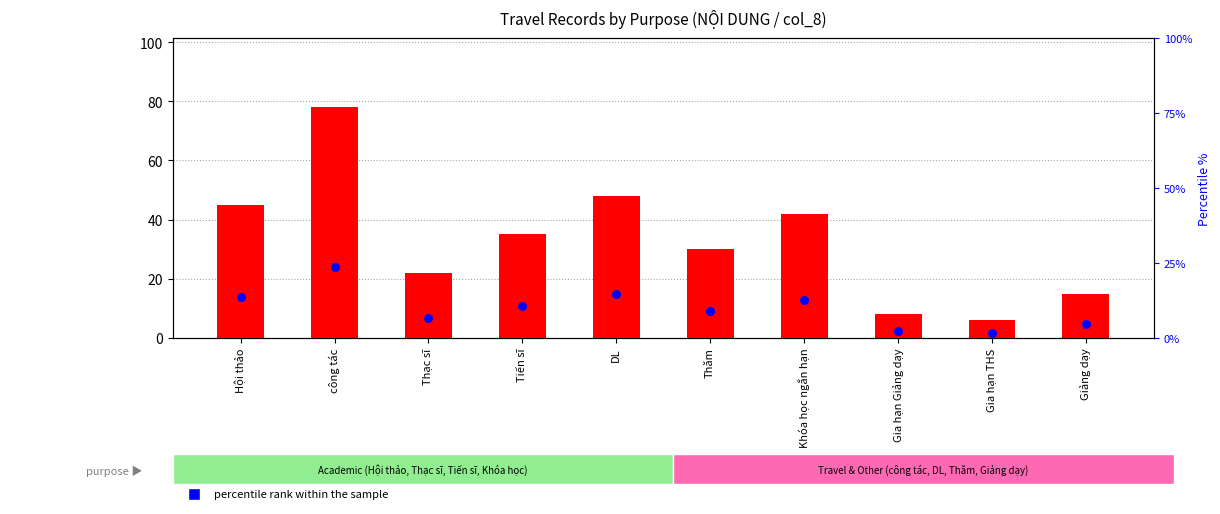

Is the value of percentile rank within the sample at DL greater than the value of transformed count at Thăm?

No